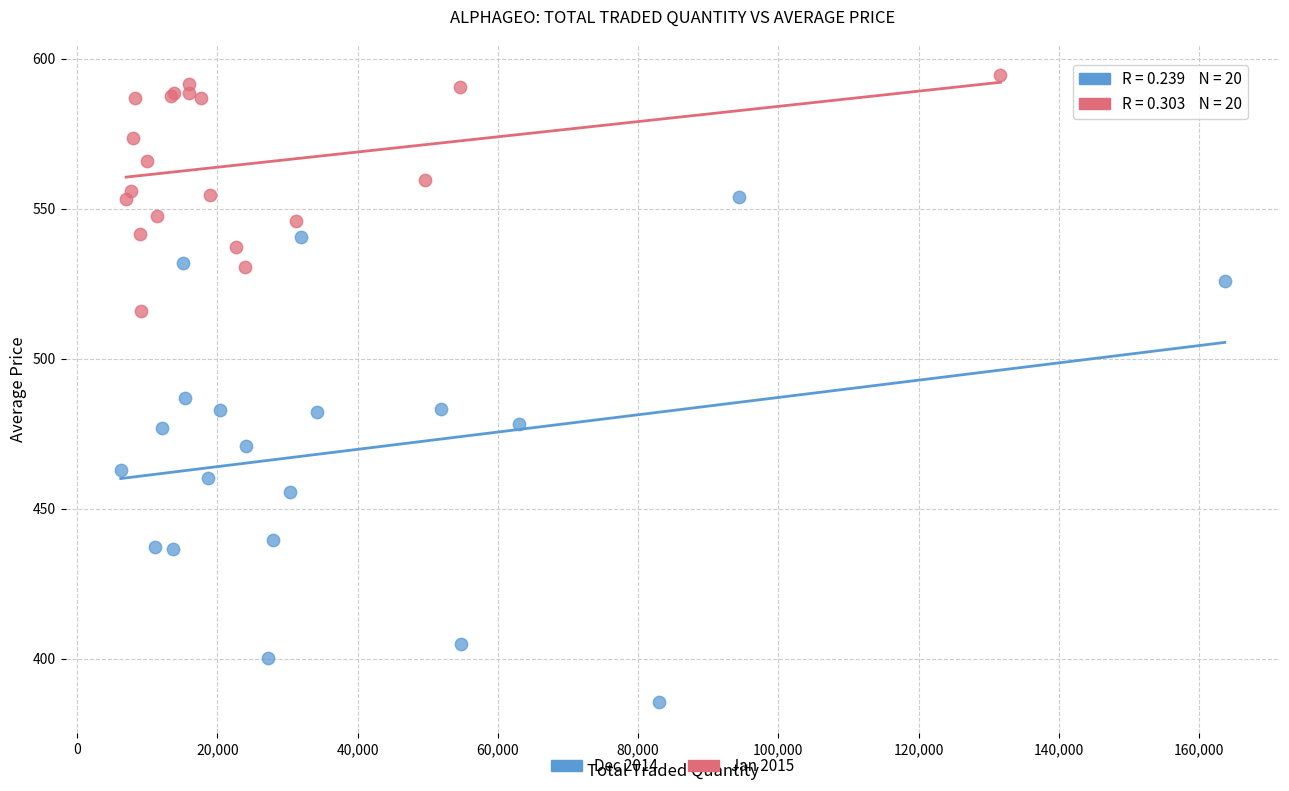

What are all the series names shown in the legend?

Dec 2014, Jan 2015